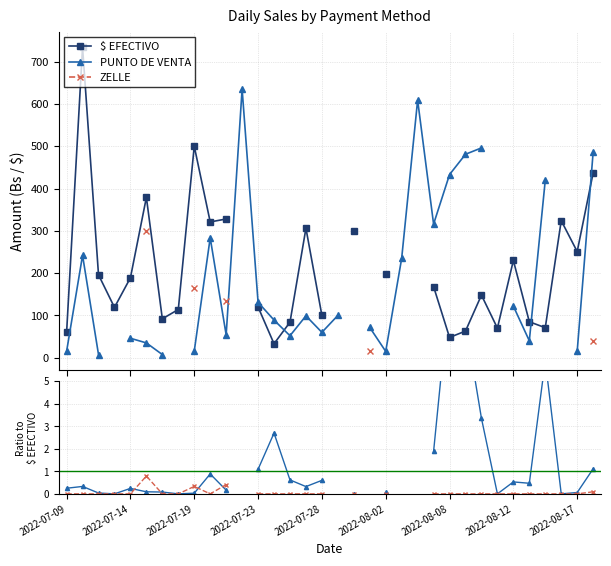

The value of $ EFECTIVO at 21 is nan. True or false?

False